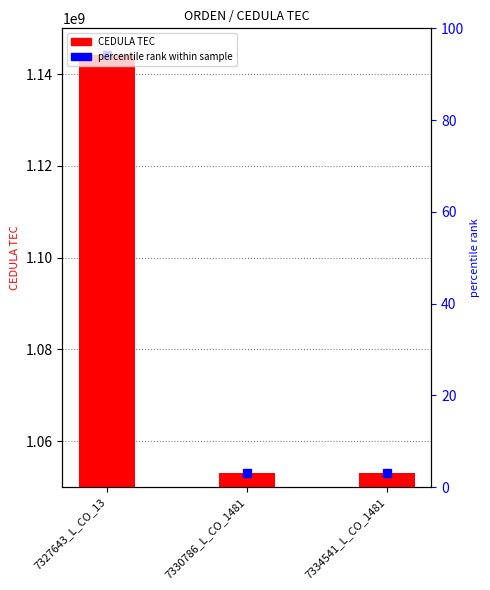

How many bars are there in total?

3